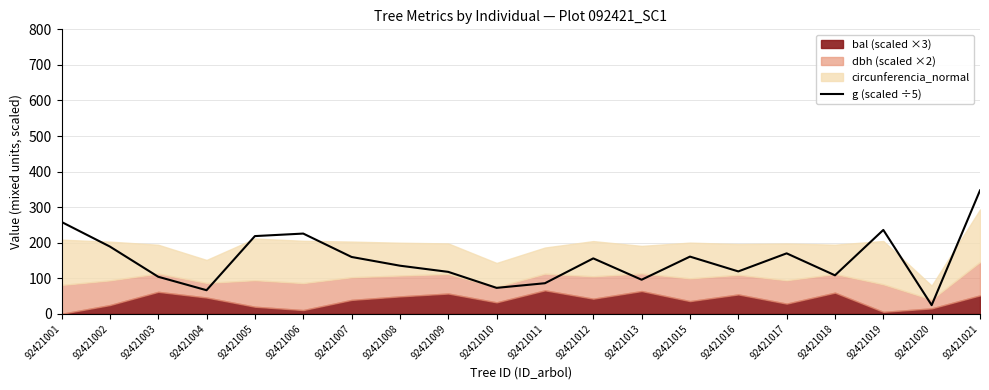

Count the number of categories in the chart.

20